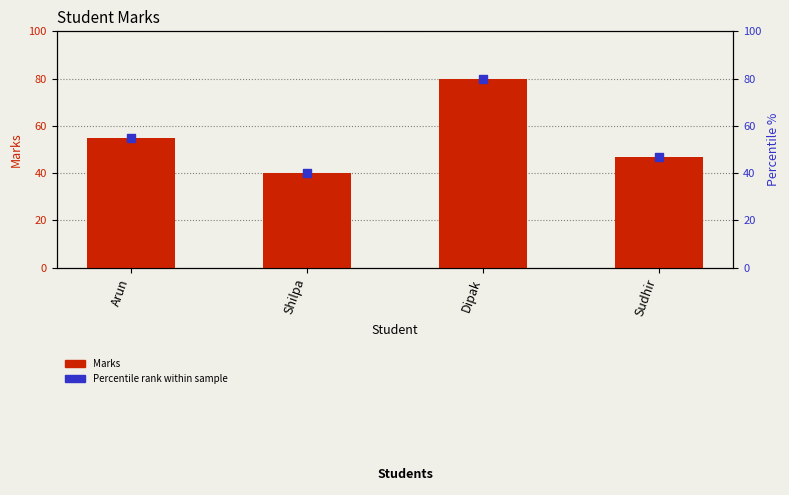

What are all the series names shown in the legend?

Marks, Percentile rank within sample